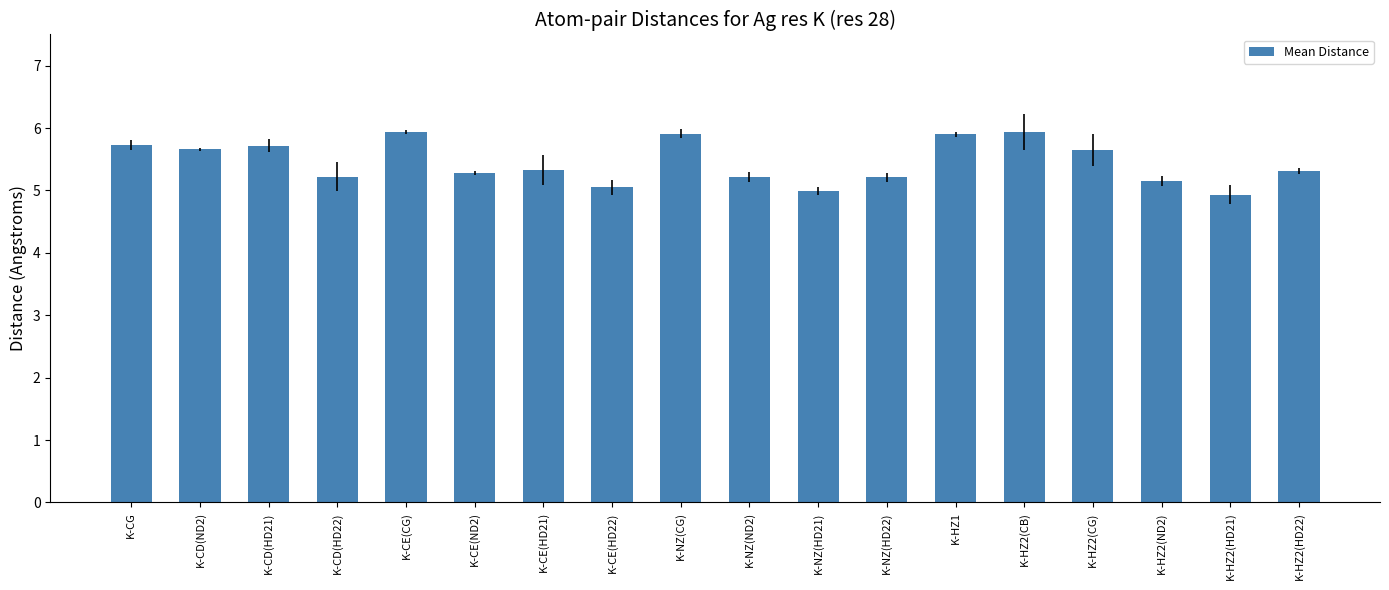

What is the greatest value displayed?

5.9